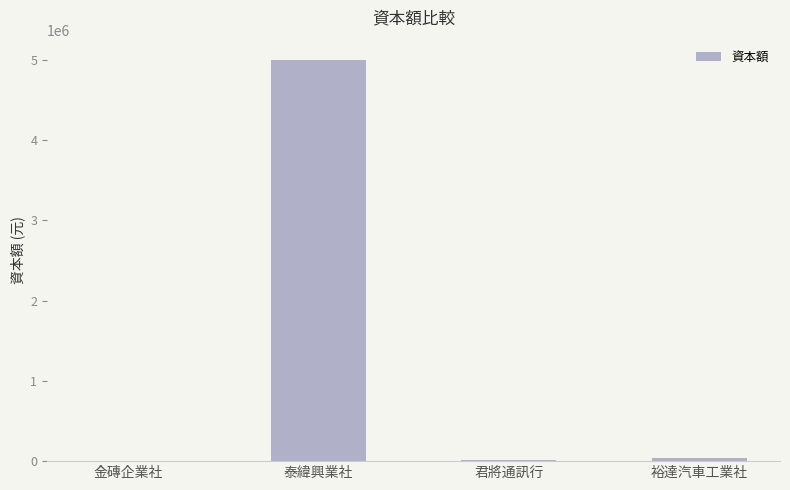

Which label corresponds to the largest value in the chart?

泰緯興業社